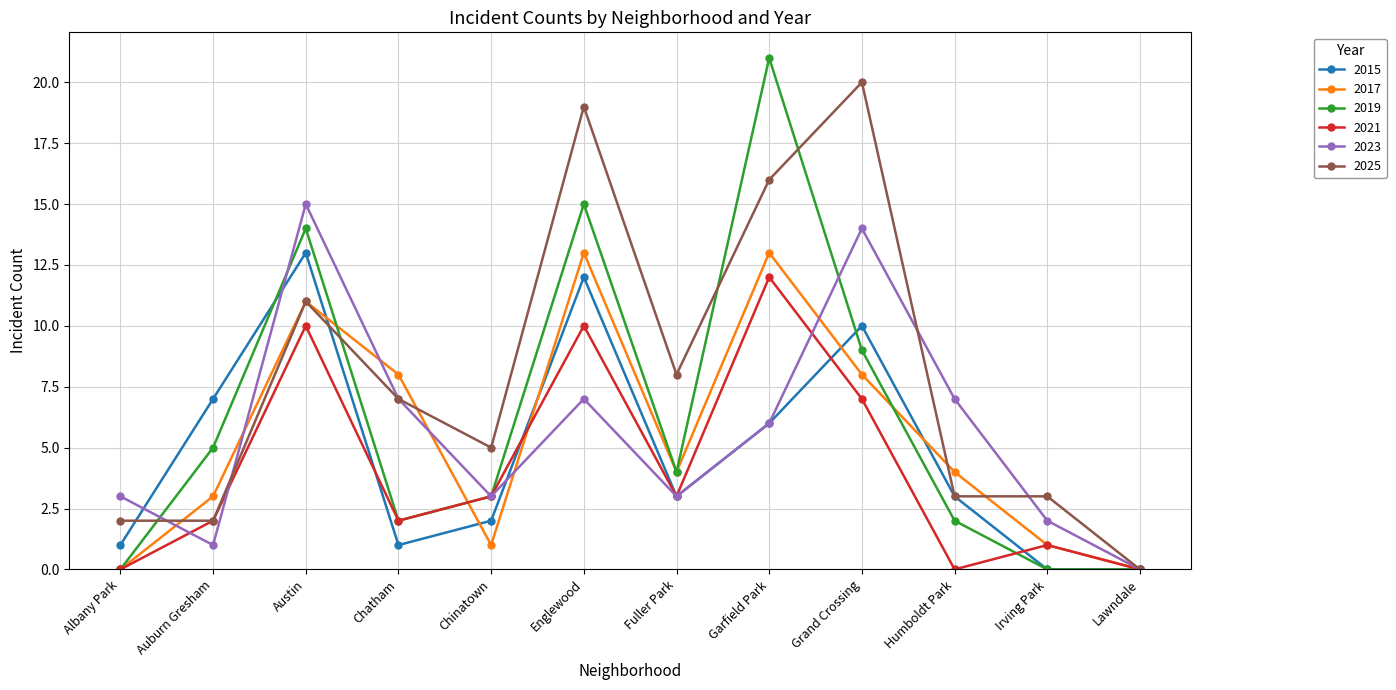

True or false: 2021 has a value of 16 at Austin.

False